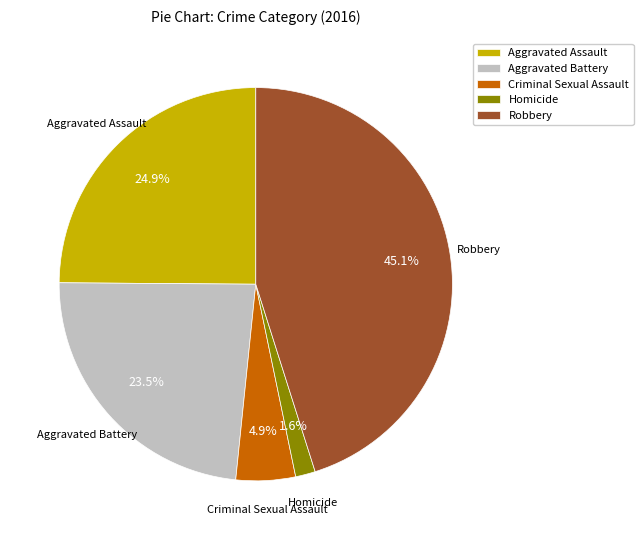

To the nearest percent, what portion does Aggravated Assault represent?

25%